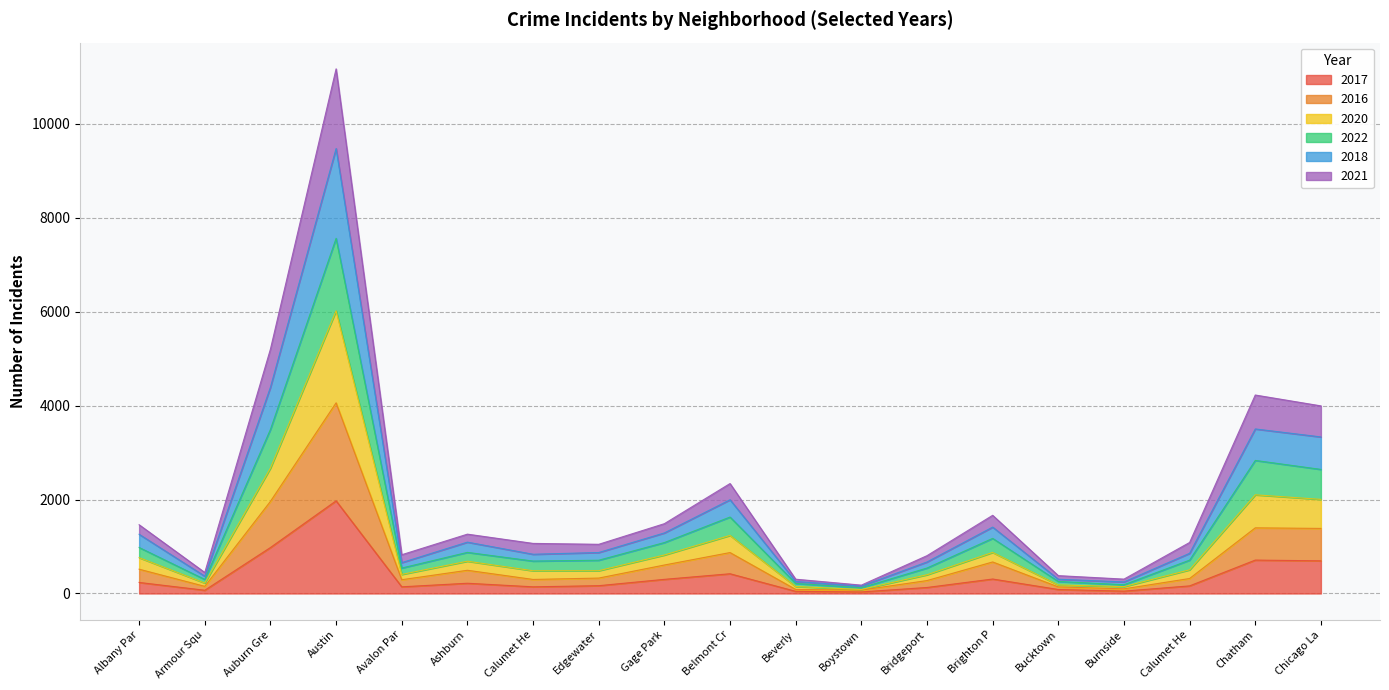

Does the chart have visible grid lines?

Yes